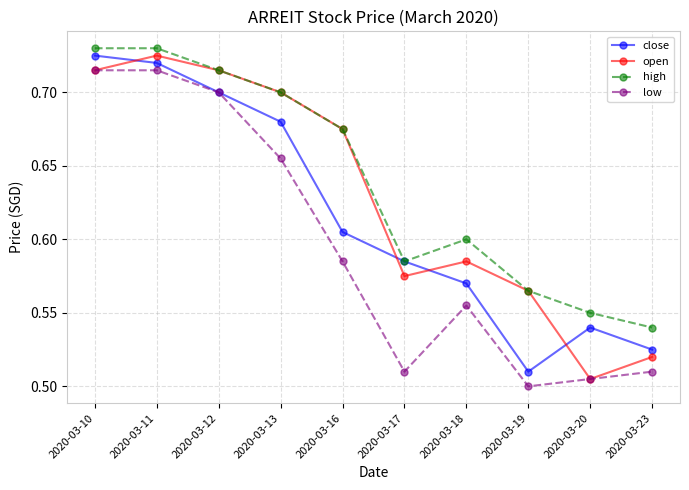

List the series in order of their overall mean, lowest first.

low, close, open, high